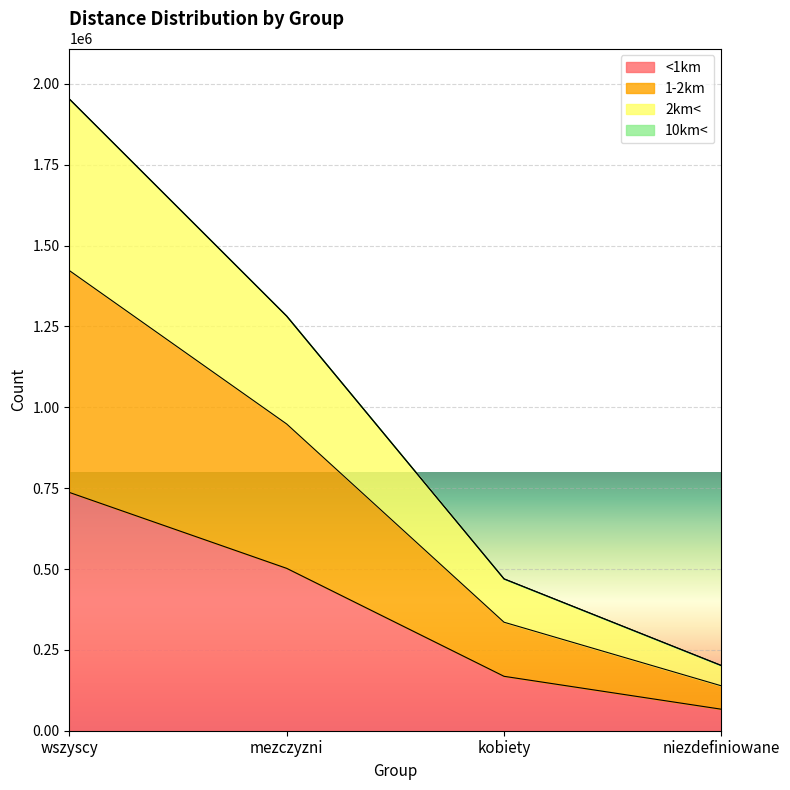

Does the chart display data point markers on the line(s)?

No